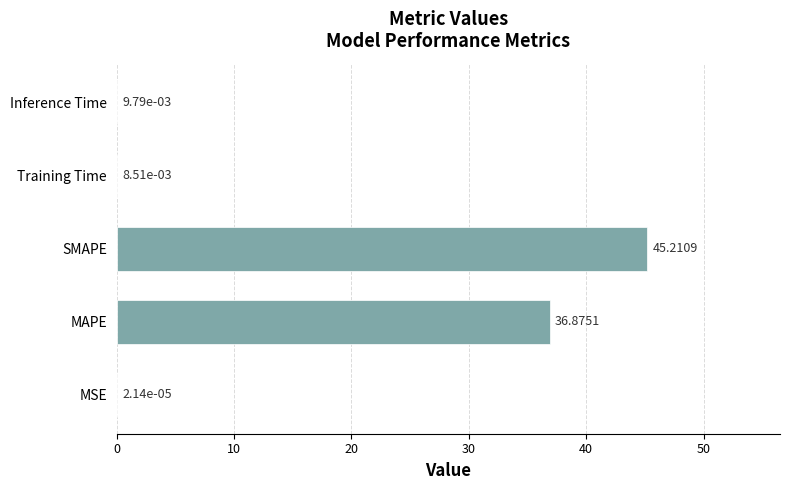

Where is the data nearest to the value 22?

MAPE